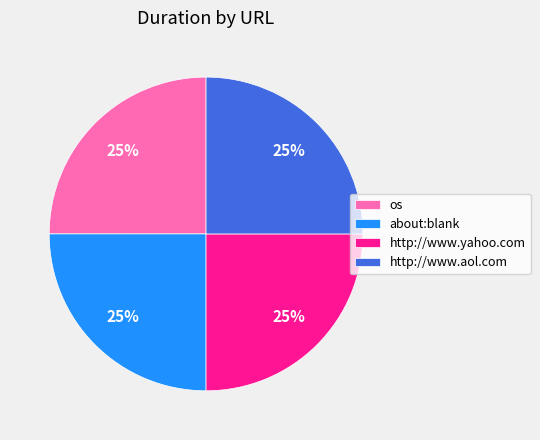

To the nearest percent, what percentage of the pie is about:blank?

25%